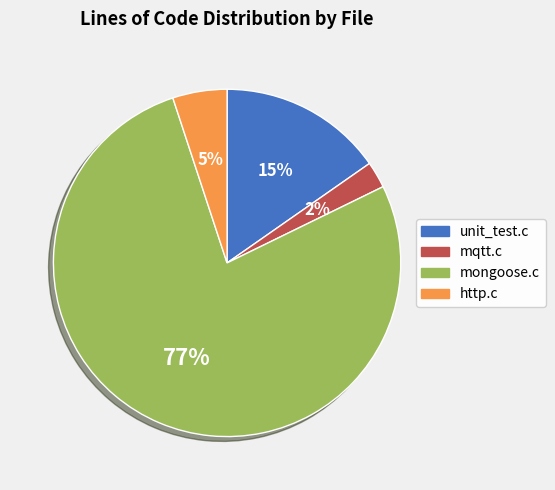

Is mongoose.c the majority of the pie?

Yes